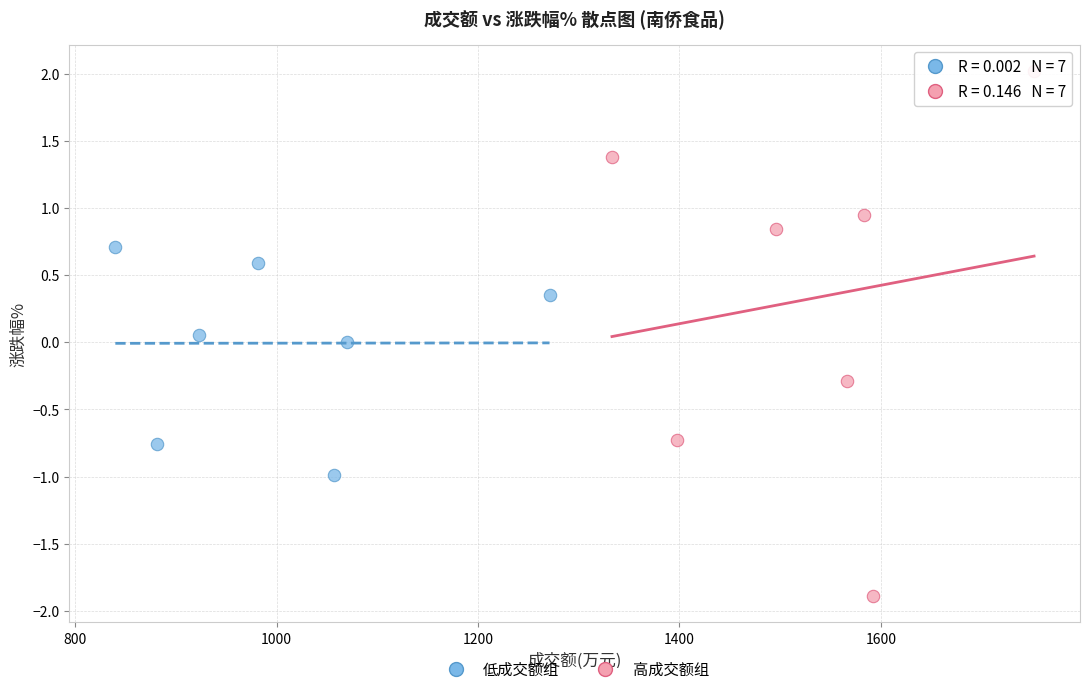

Which series has the largest Y range (max minus min)?

高成交额组